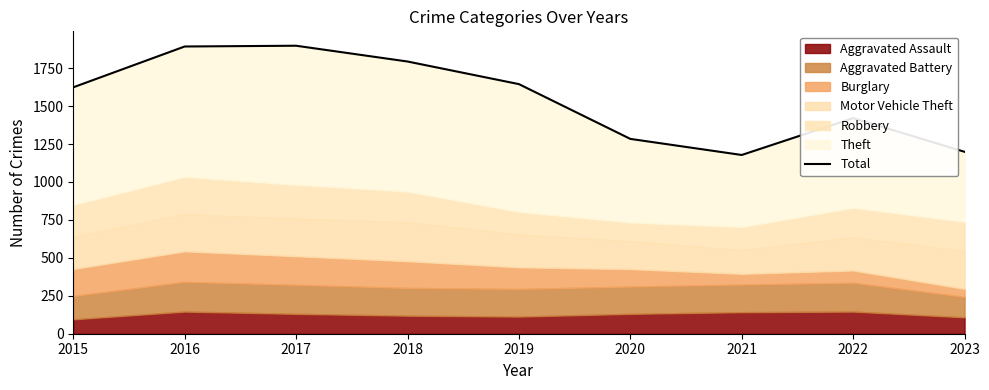

Is it true that the value at 2017 is 589?

False